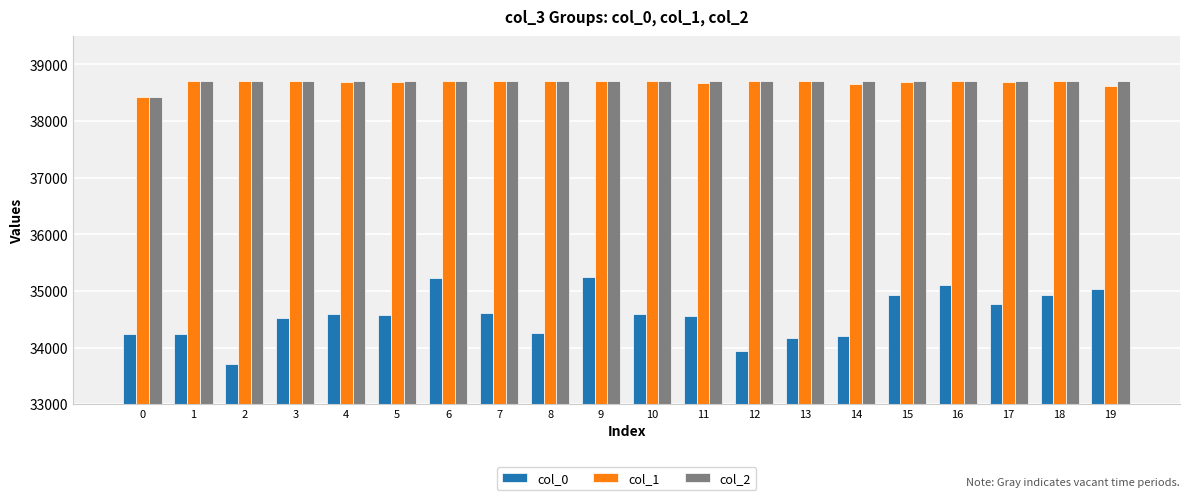

What is the value of the col_2 bar at the 16th from the left?

38710